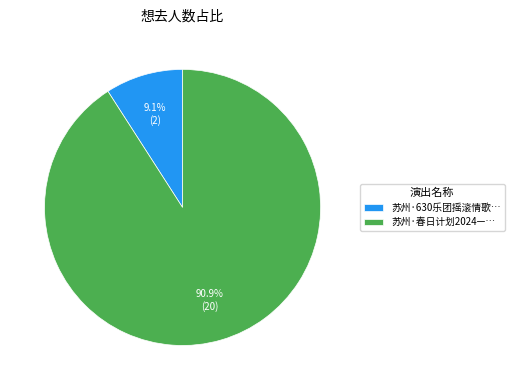

Is the sum of 苏州·春日计划2024—… and 苏州·630乐团摇滚情歌… greater than half?

Yes